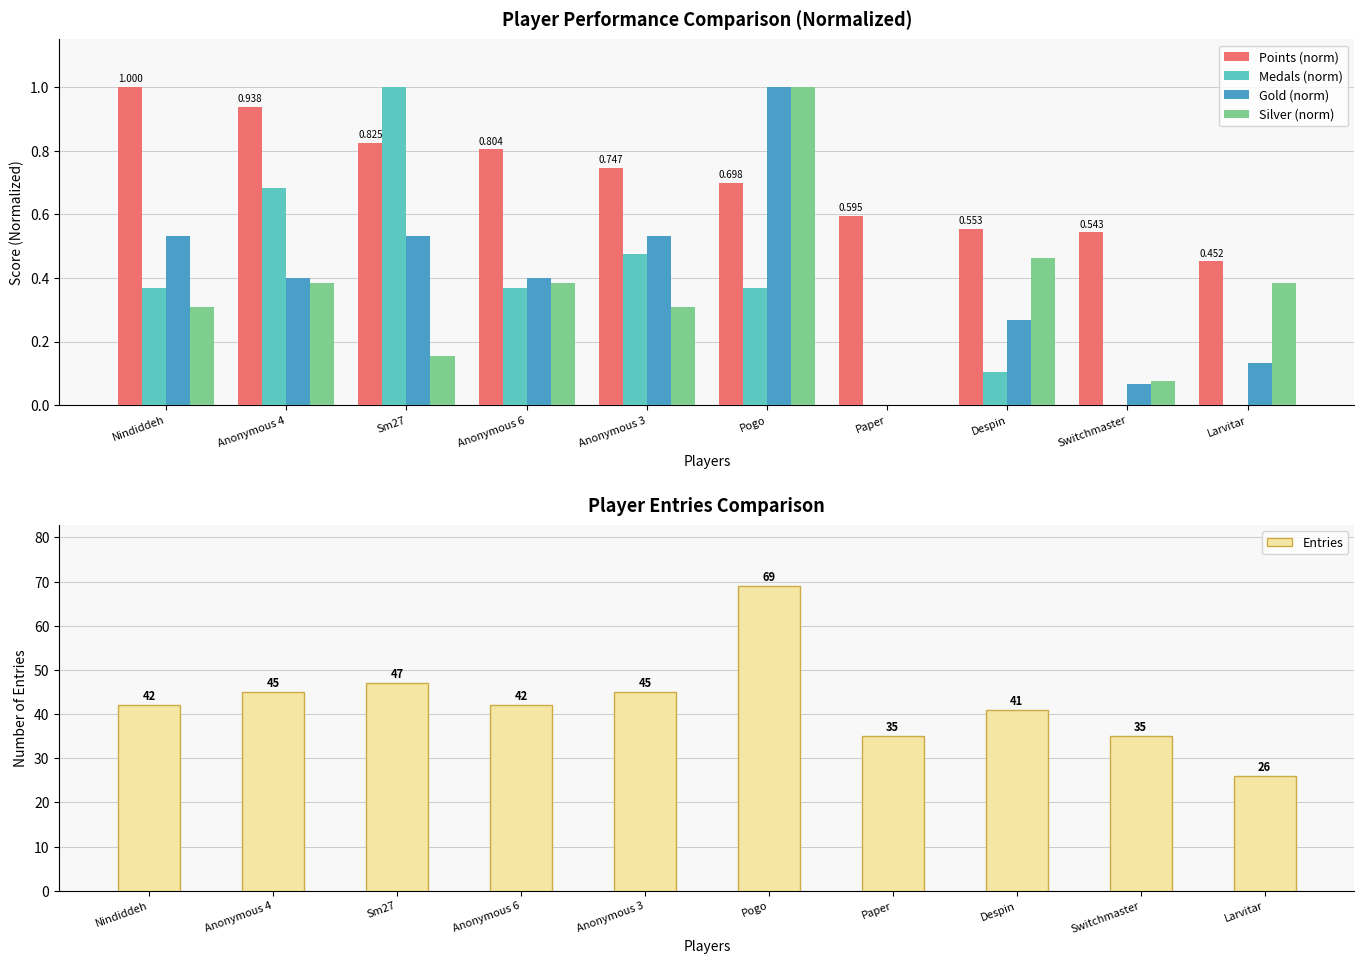

What is the label of the 7th bar from the right?

Anonymous 6